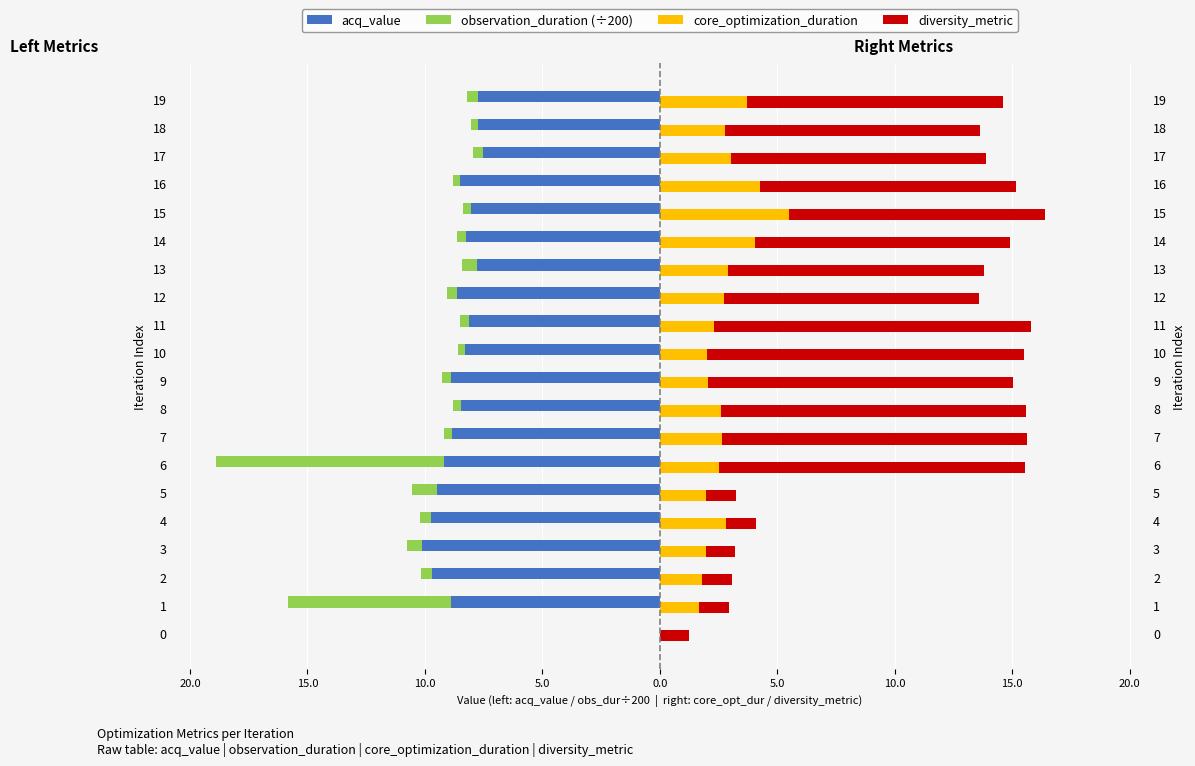

Count the number of data series in this chart.

4